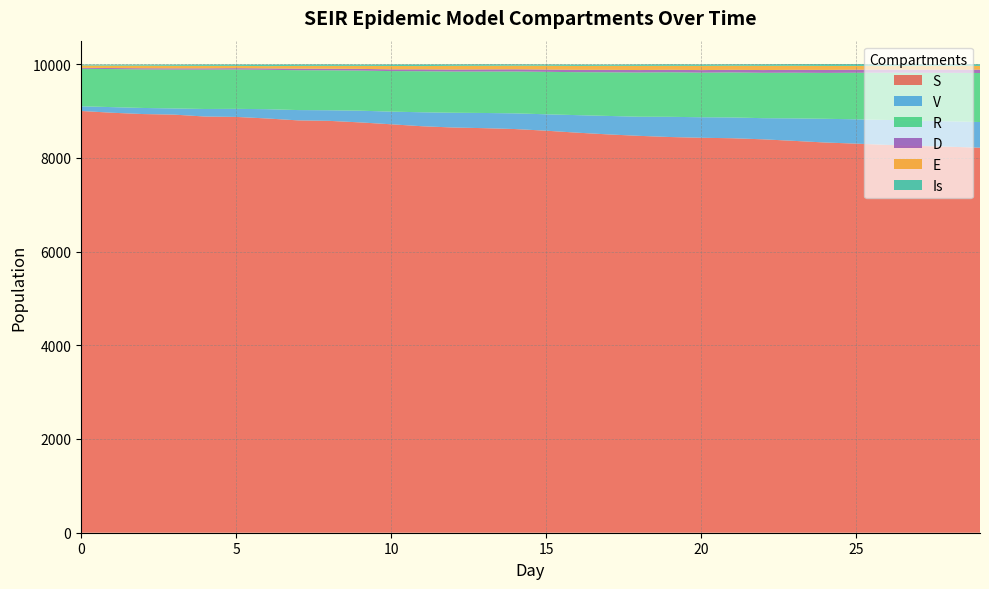

How many data points in Is are less than 33?

15